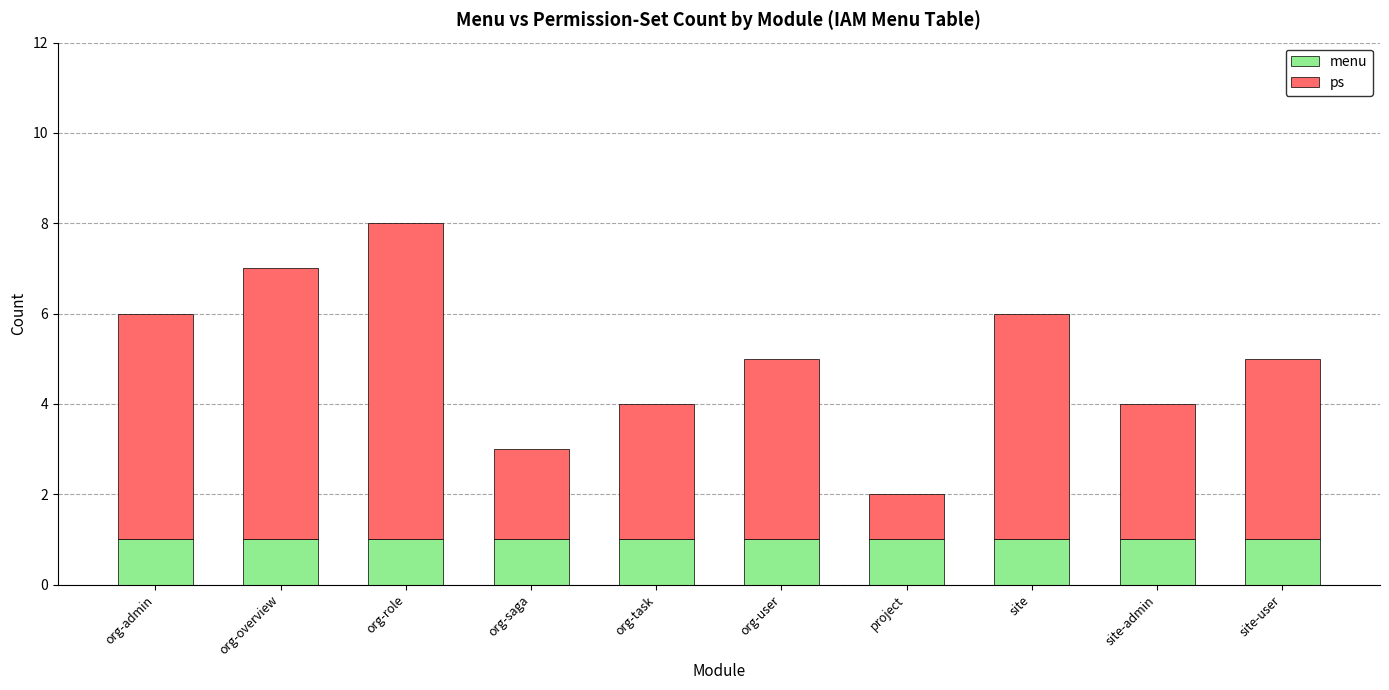

The menu series shows 0 at org-admin. True or false?

False